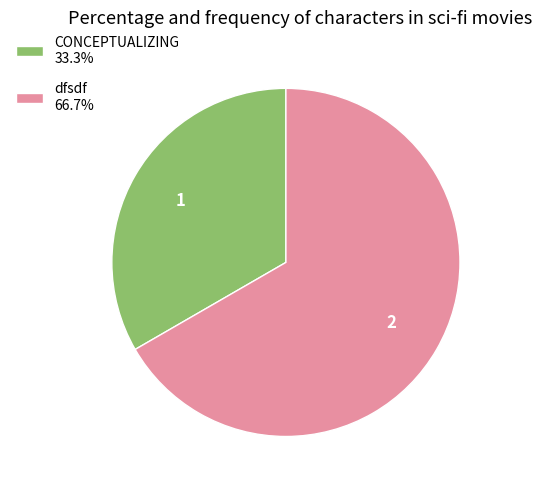

Combined, do CONCEPTUALIZING and dfsdf account for over 50%?

Yes